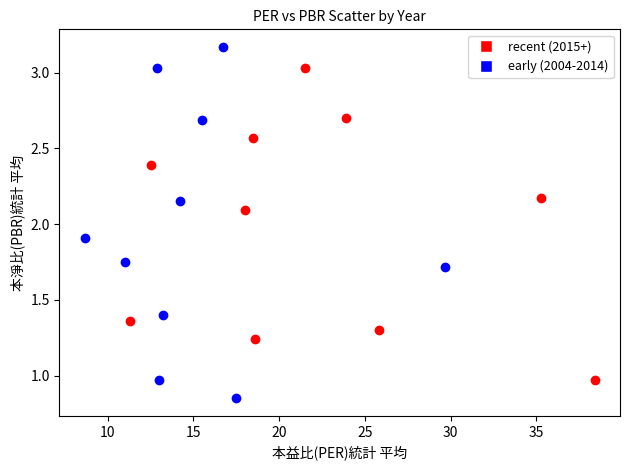

Which series reaches the minimum Y coordinate?

early (2004-2014)